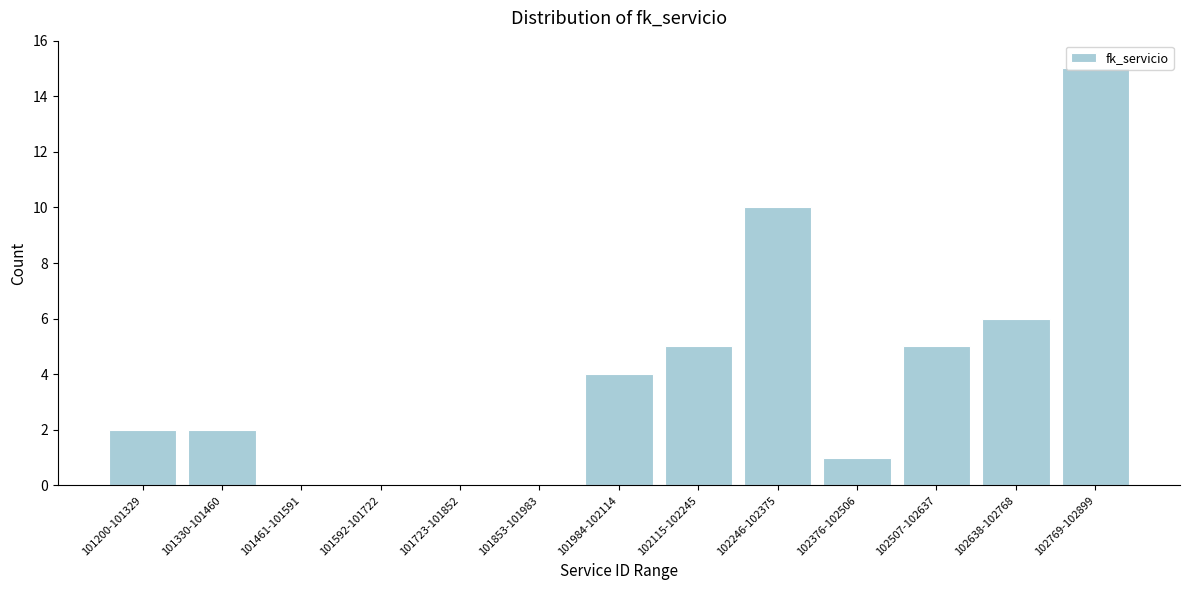

What is the change in value from 101330-101460 to 102246-102375?

+8